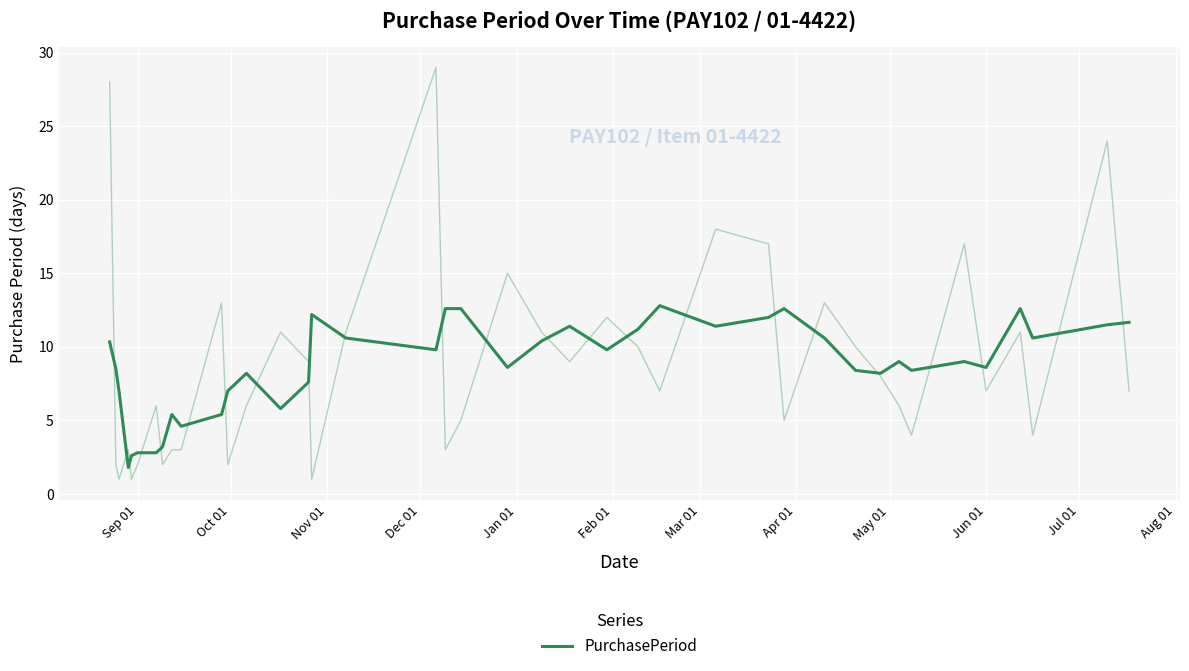

Count the number of values greater than 9.

19